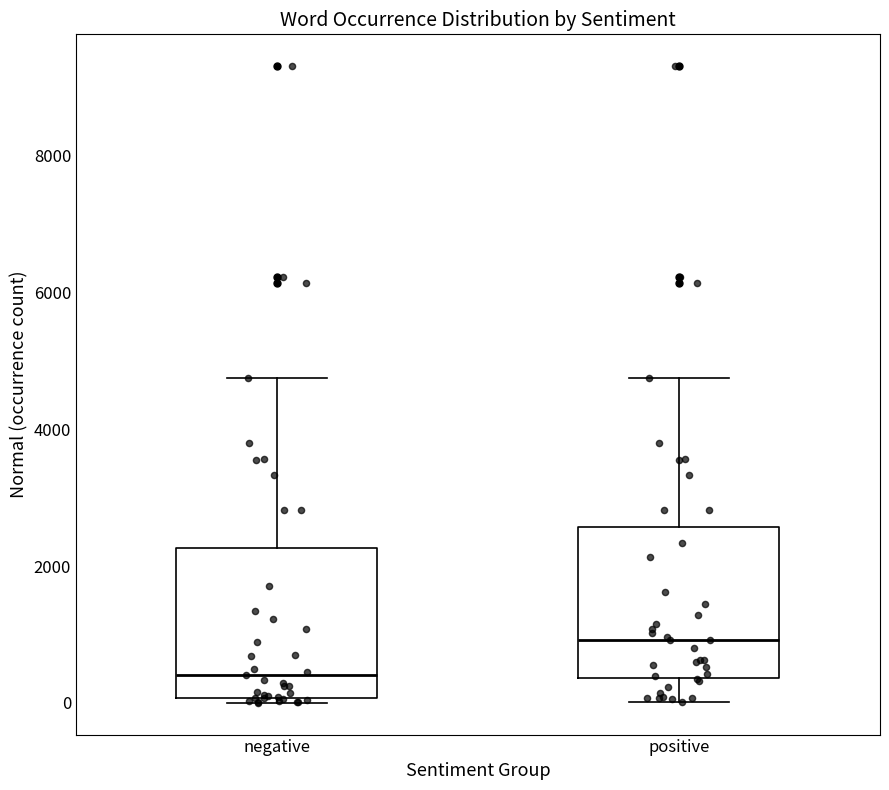

Reading left to right, read every box against the y-axis: the position of its median line, the range the box covers, and the ends of its whiskers. The values are not printed on the chart, so give them approximately, as read against the axis.

negative: median 400, box 0 to 2200, whiskers 0 (just below the box's lower edge) to 4800
positive: median 1000, box 400 to 2600, whiskers 0 to 4800